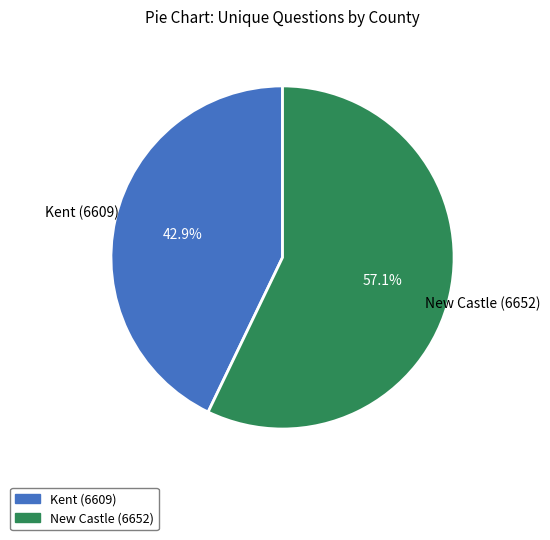

To the nearest percent, what is the difference between the largest and smallest slice percentages?

14%